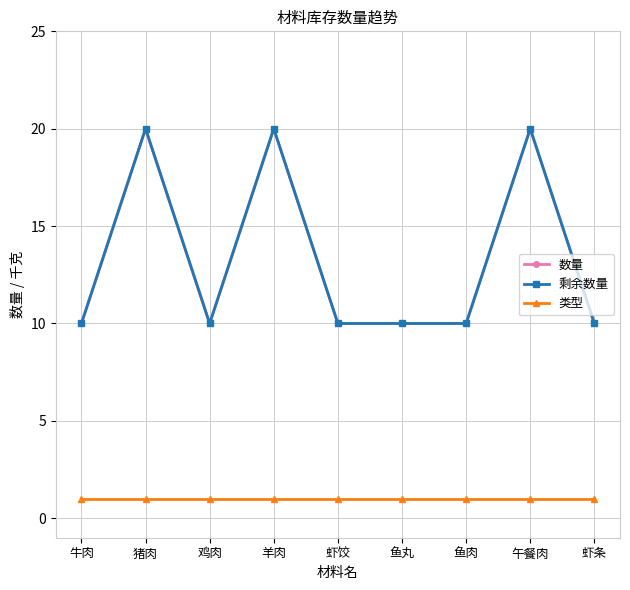

The 数量 series shows 6 at 羊肉. True or false?

False